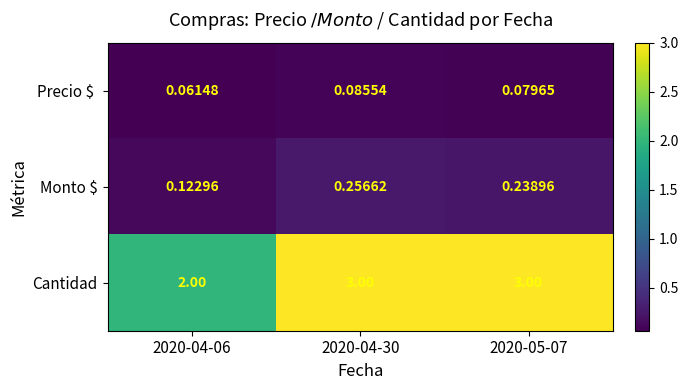

Between 2020-04-30 and 2020-05-07, which series saw the biggest shift?

Monto $